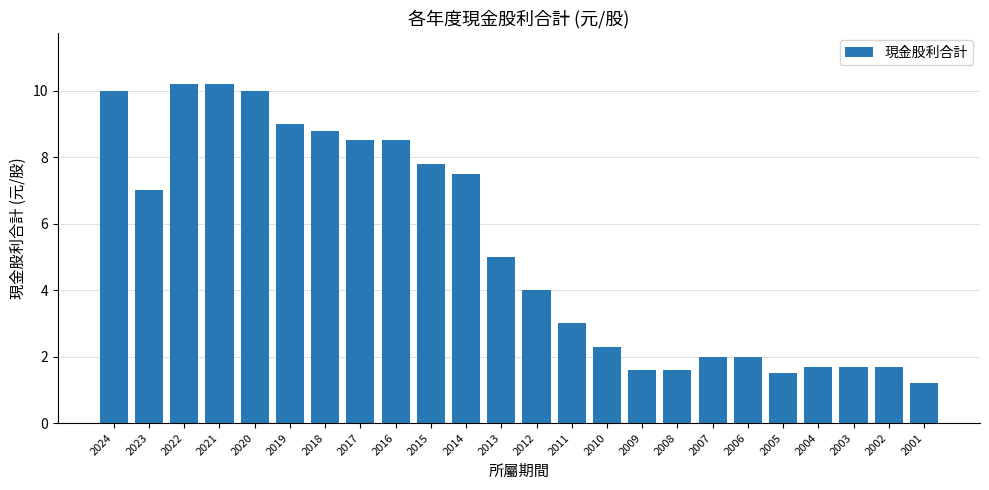

The chart shows a value of 3.6 at 2019. True or false?

False